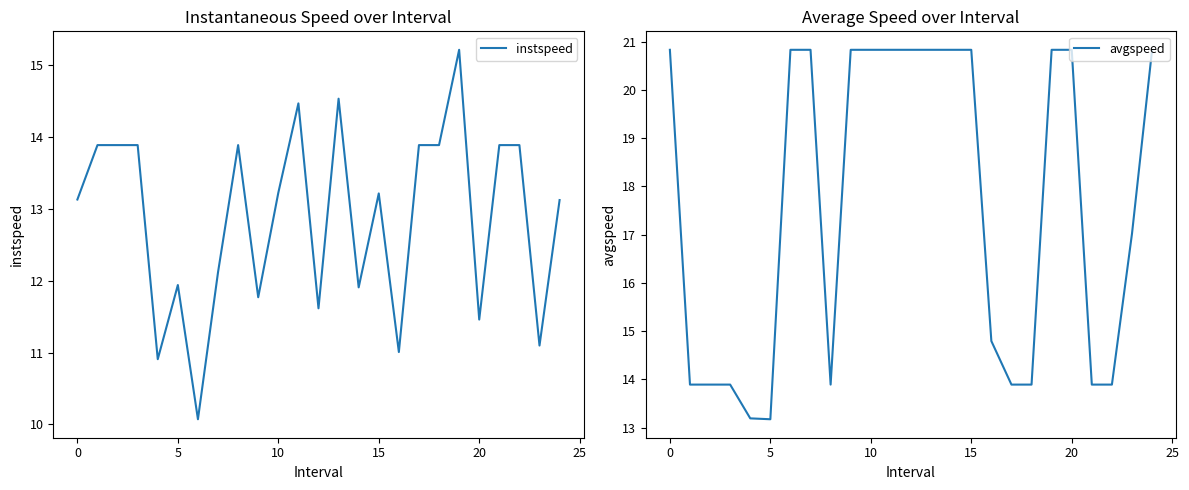

What is the spread (max minus min) of values at 23?

5.9